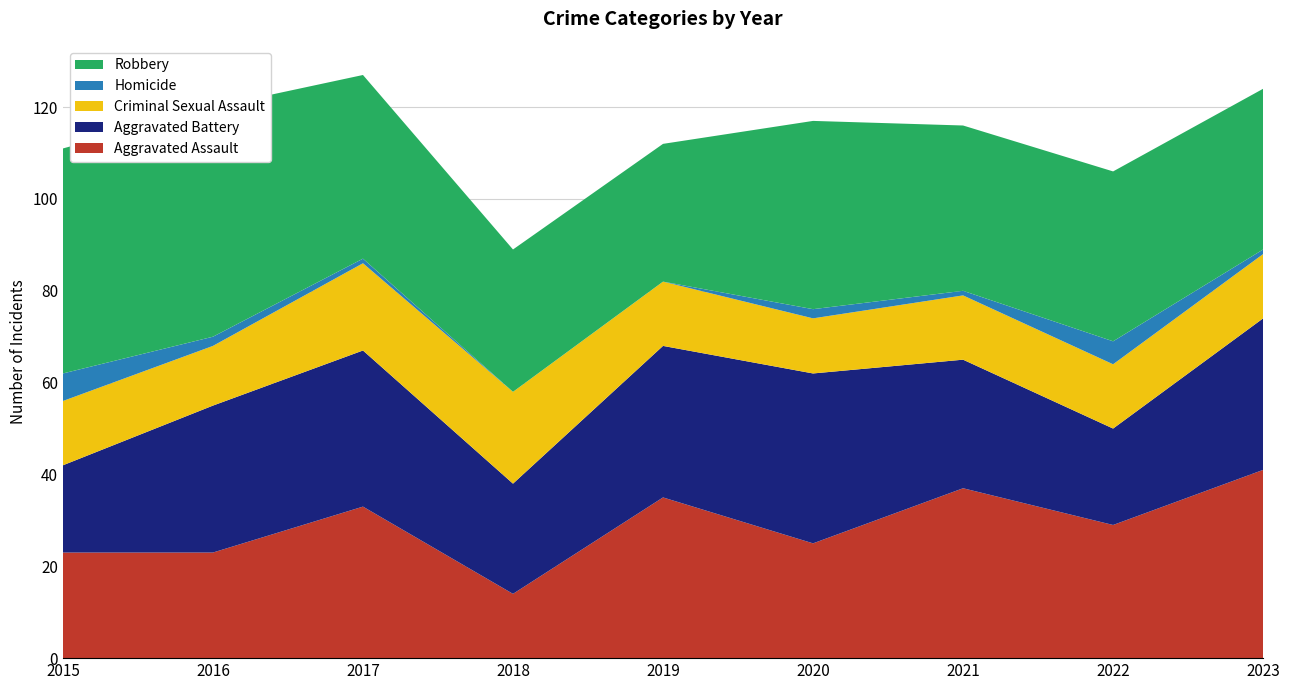

Reading right to left, what are all the values shown in this chart?

Aggravated Assault: 41	29	37	25	35	14	33	23	23
Aggravated Battery: 33	21	28	37	33	24	34	32	19
Criminal Sexual Assault: 14	14	14	12	14	20	19	13	14
Homicide: 1	5	1	2	0	0	1	2	6
Robbery: 35	37	36	41	30	31	40	50	49